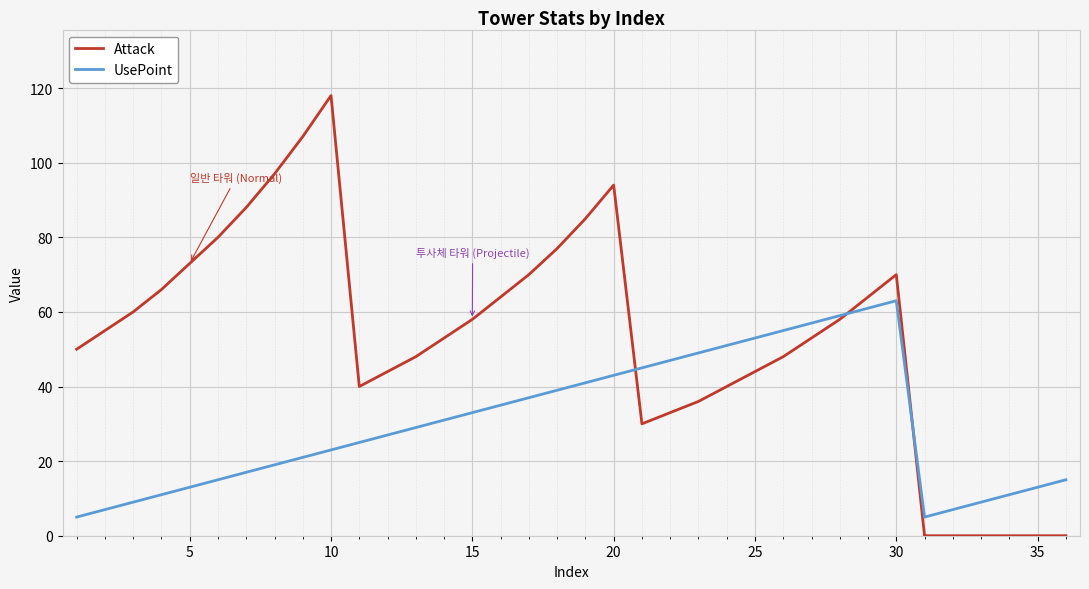

What is the minimum value for UsePoint?

5